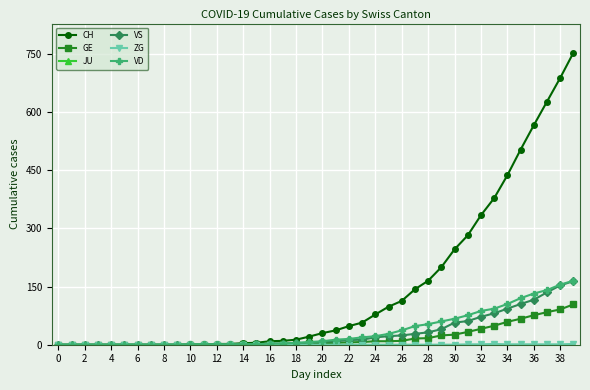

What is the maximum value shown in the chart?

753